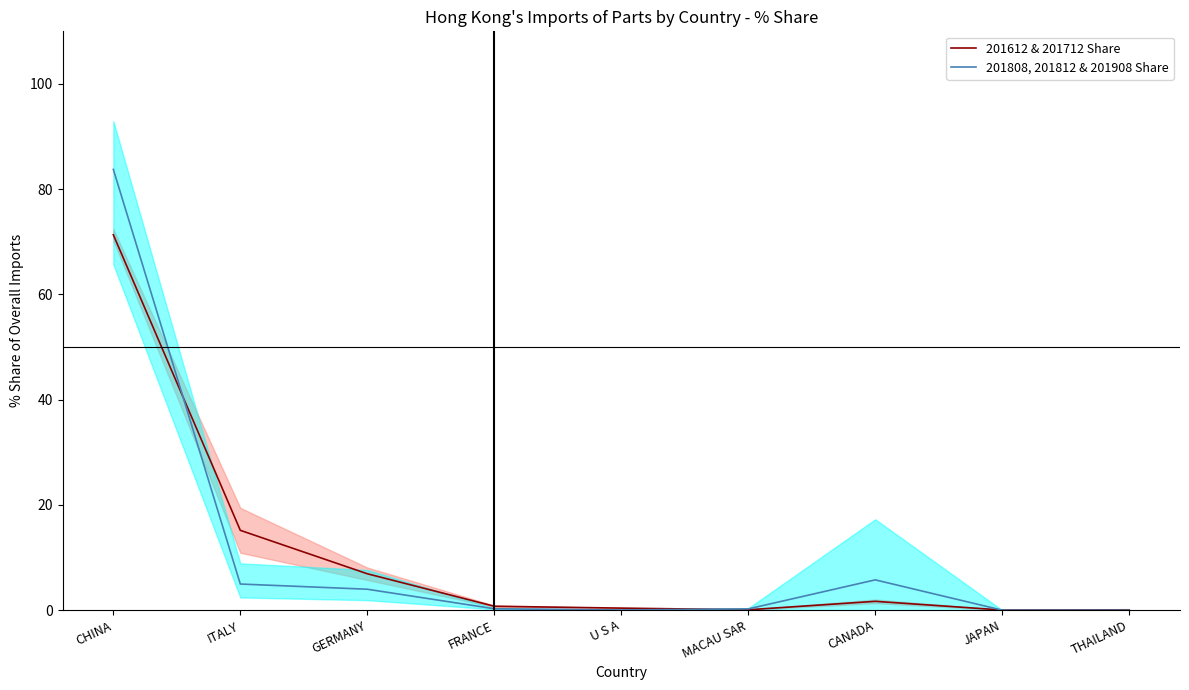

Is it true that 201808, 201812 & 201908 Share equals 0.4 at FRANCE?

False